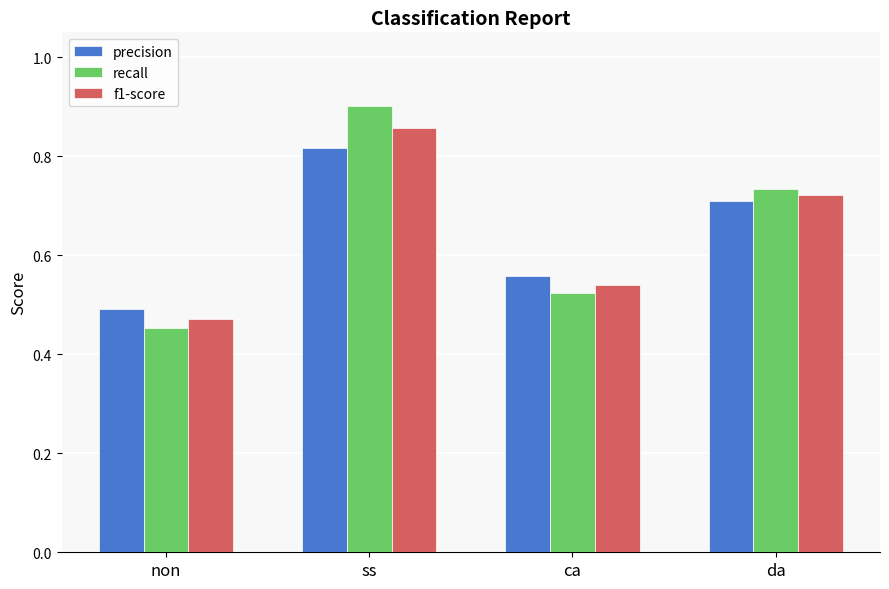

Is it true that f1-score equals 0.2 at da?

False